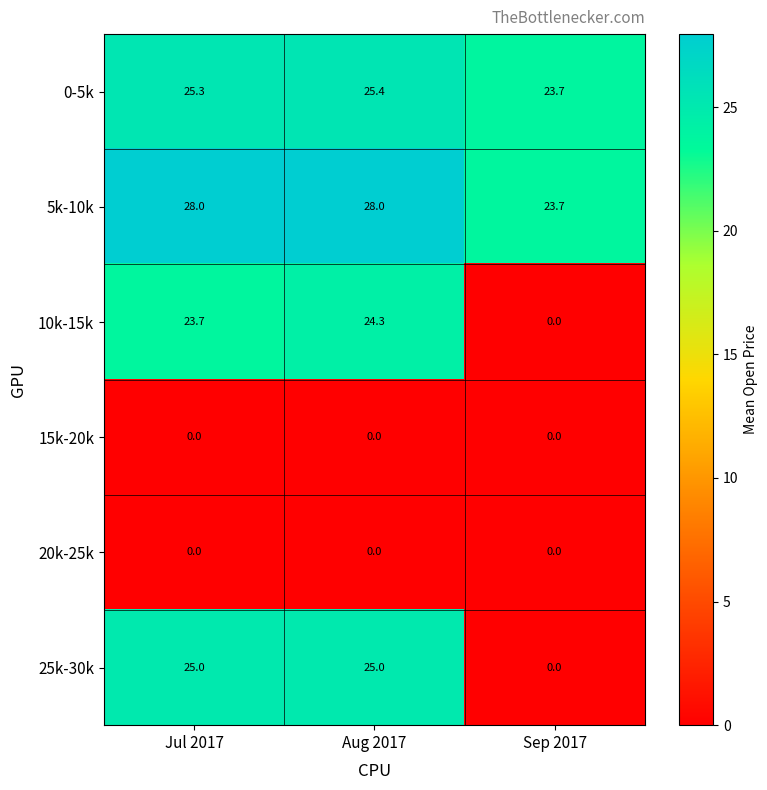

Is it true that 10k-15k equals 24.3 at Aug 2017?

True